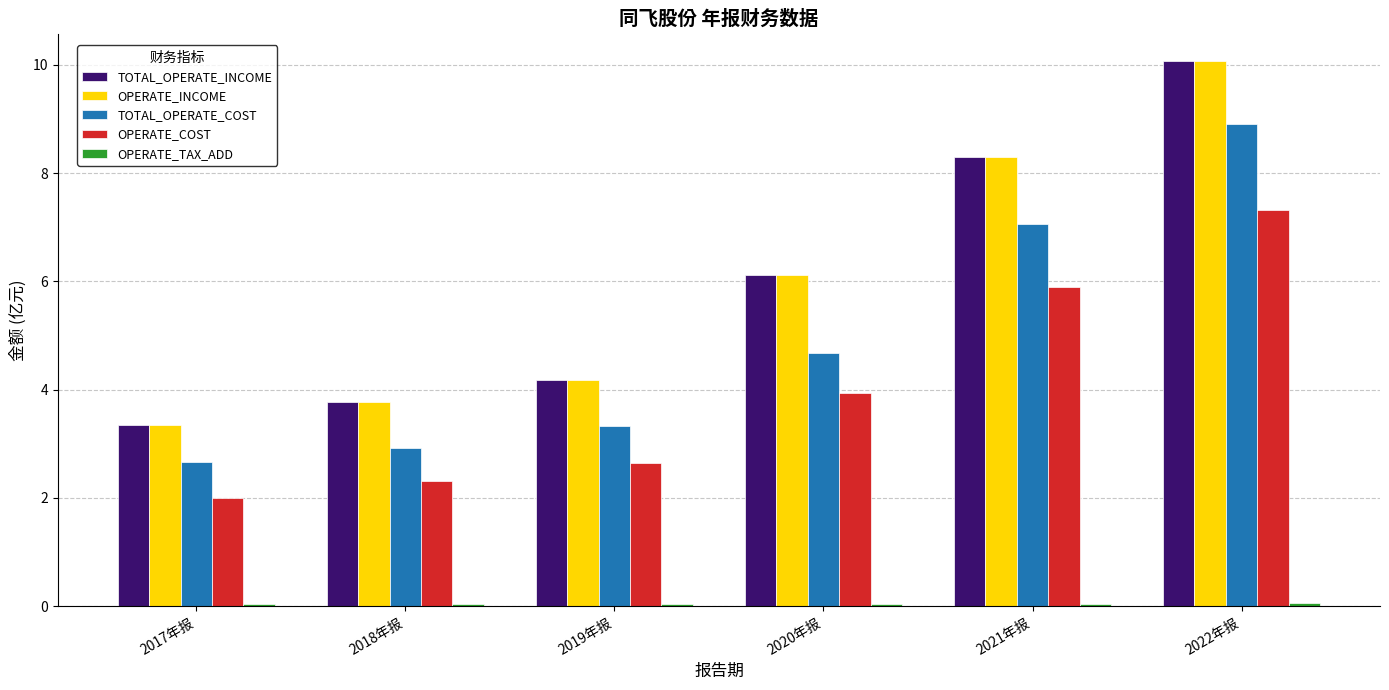

Which category has the lowest value in the OPERATE_INCOME series?

2017年报